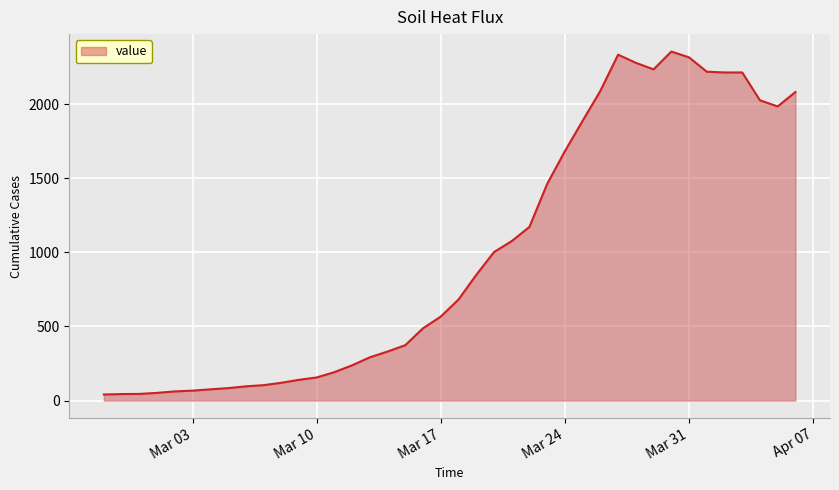

What is the greatest value displayed?

2355